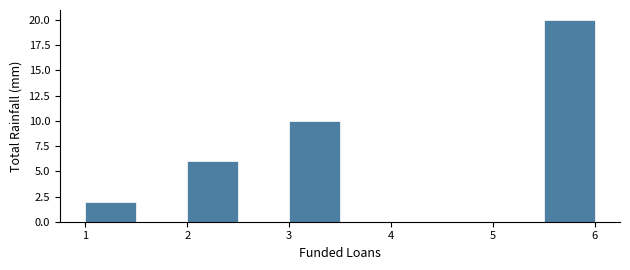

Which range on the x-axis has the tallest bar?

5.5 to 6.0